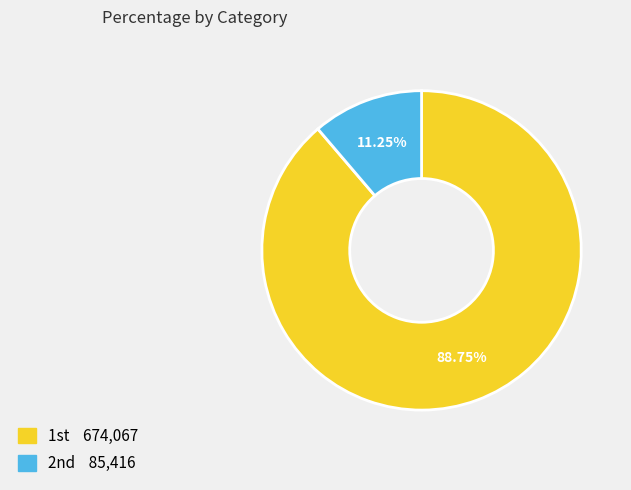

Is there a majority slice in this chart?

Yes